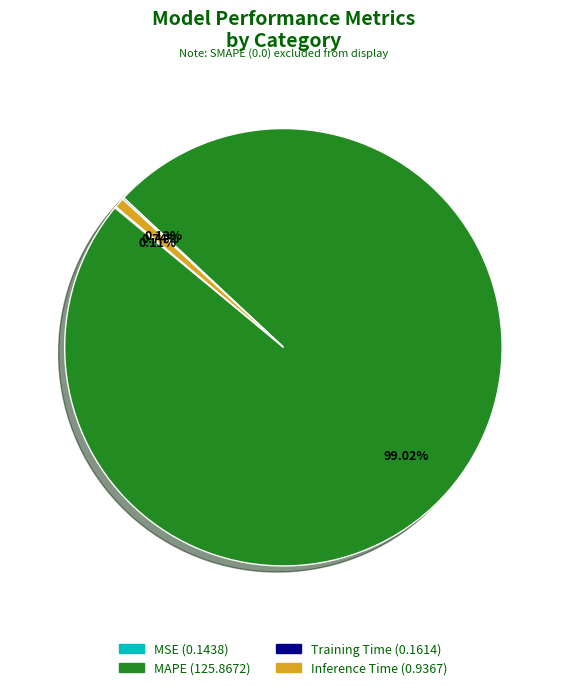

What is the largest slice in the pie chart?

MAPE